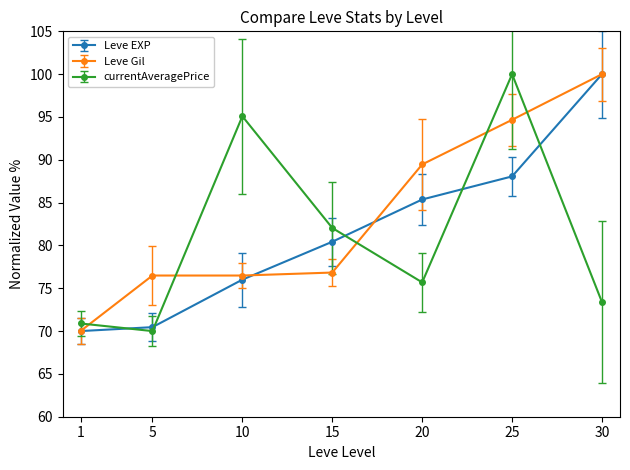

Between 1 and 5, which series saw the biggest shift?

Leve Gil